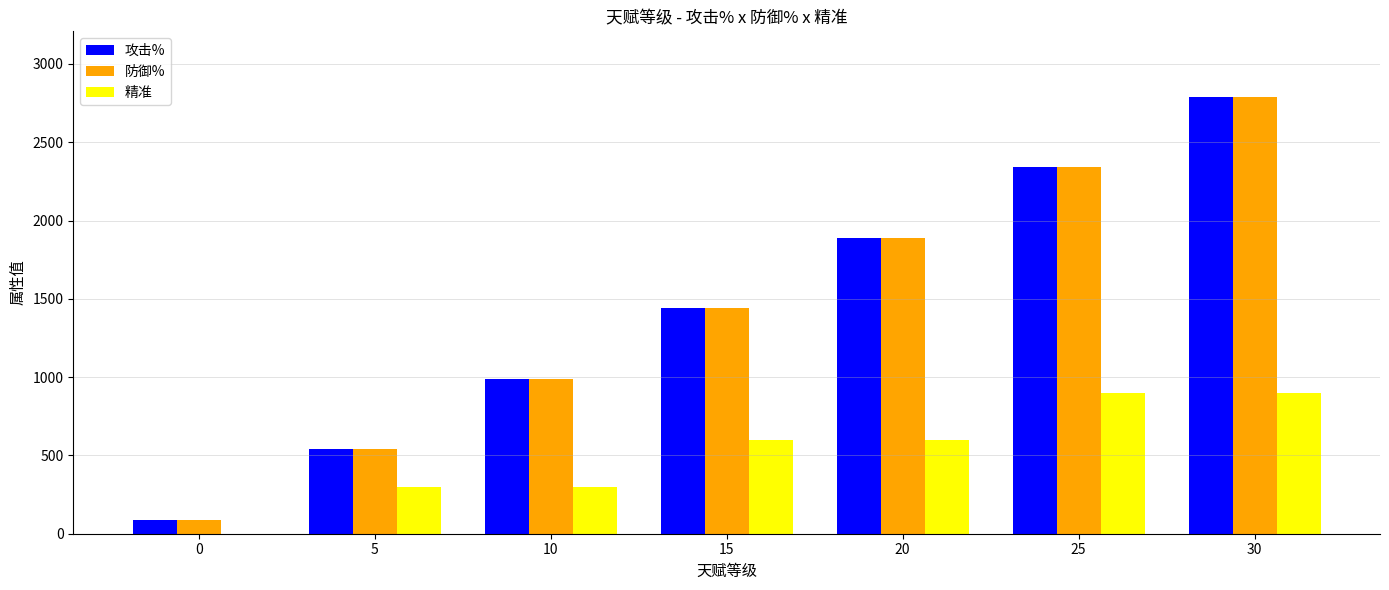

What is the maximum value shown in the chart?

2790